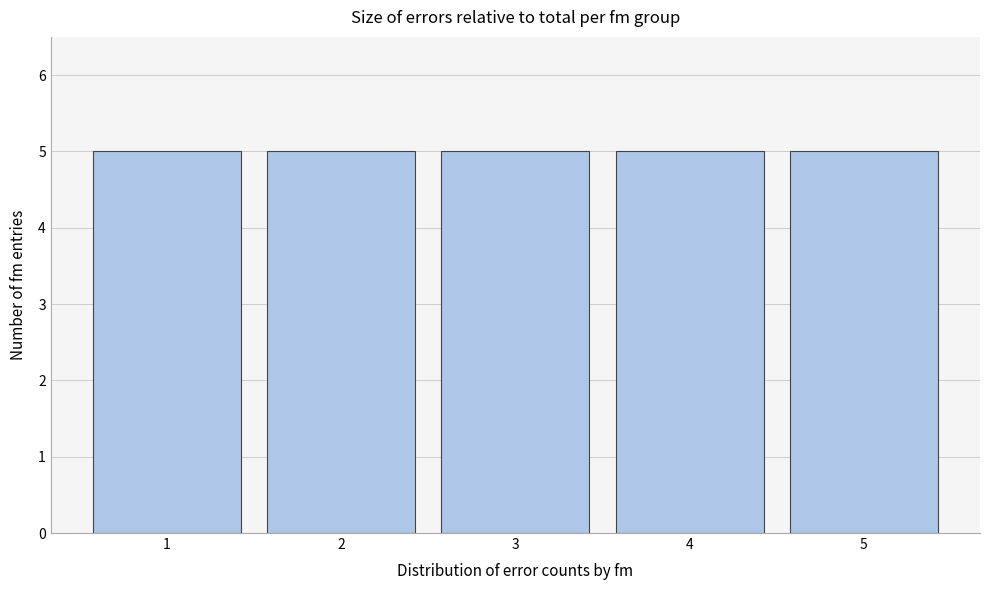

What is the height of the bar covering 3.5 to 4.5 on the x-axis? The values are not printed on the chart, so give them approximately, as read against the axis.

5